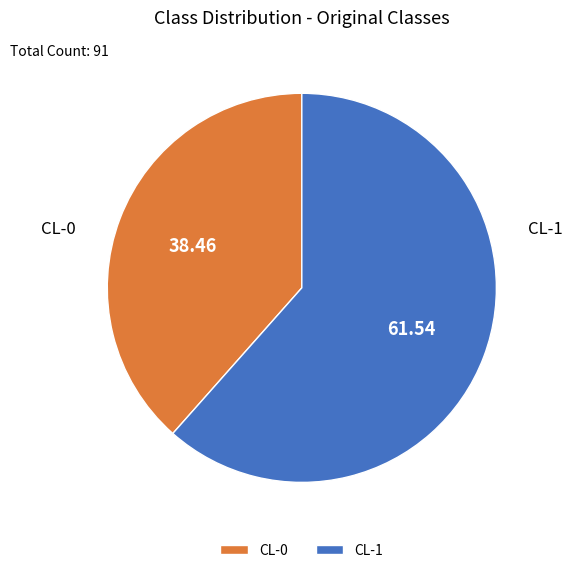

Between CL-1 and CL-0, which is larger?

CL-1